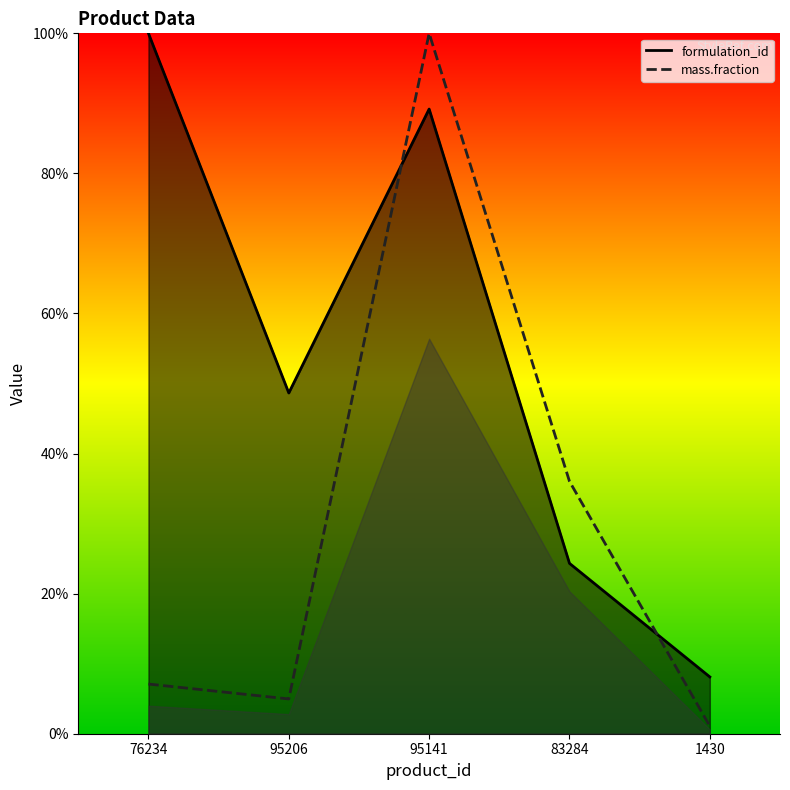

Rank the series by their maximum value, from lowest to highest.

formulation_id, mass.fraction